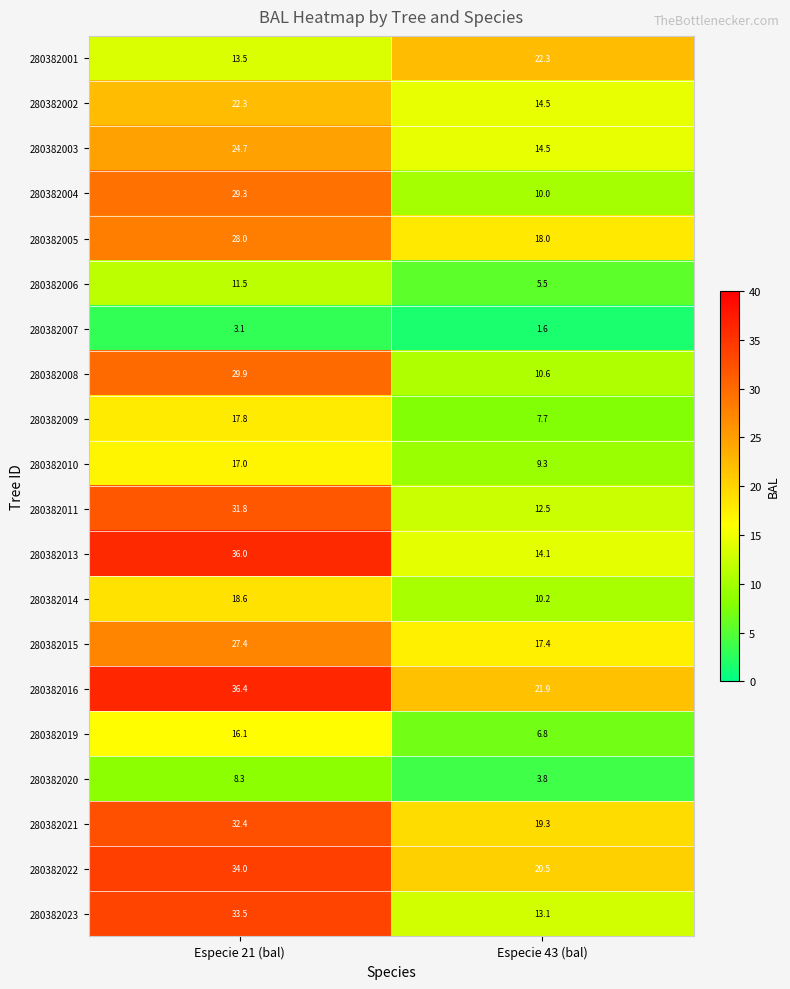

Which series has the widest spread of values?

280382013